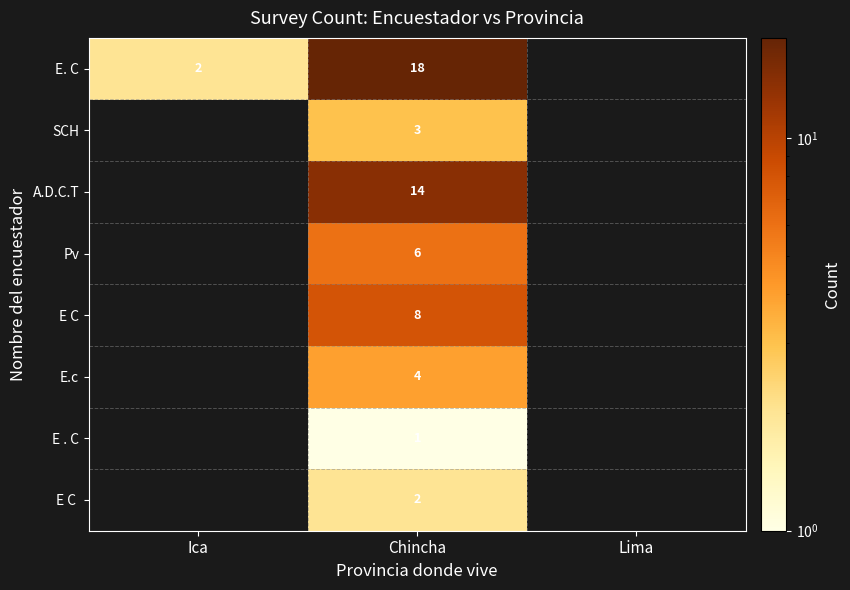

The value of A.D.C.T at Chincha is 14. True or false?

True